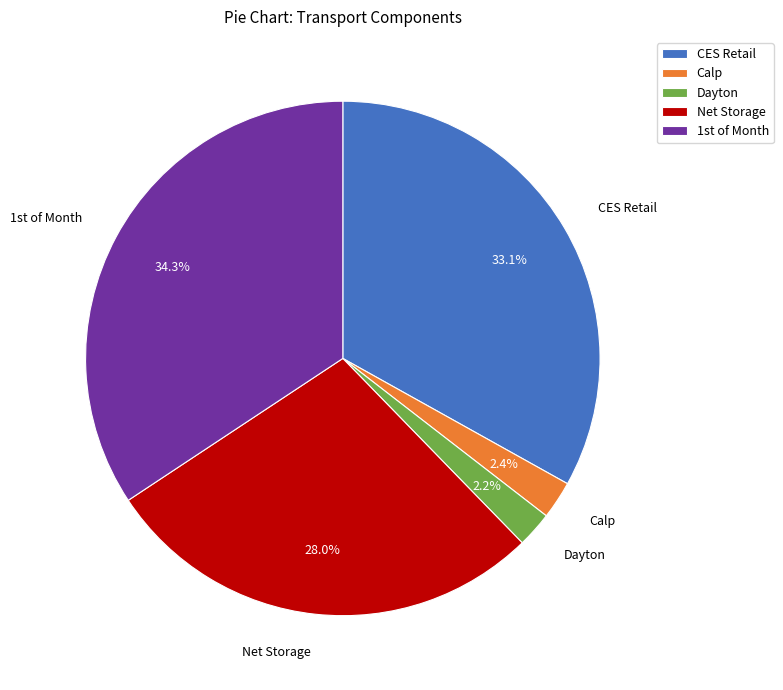

Is CES Retail the majority of the pie?

No